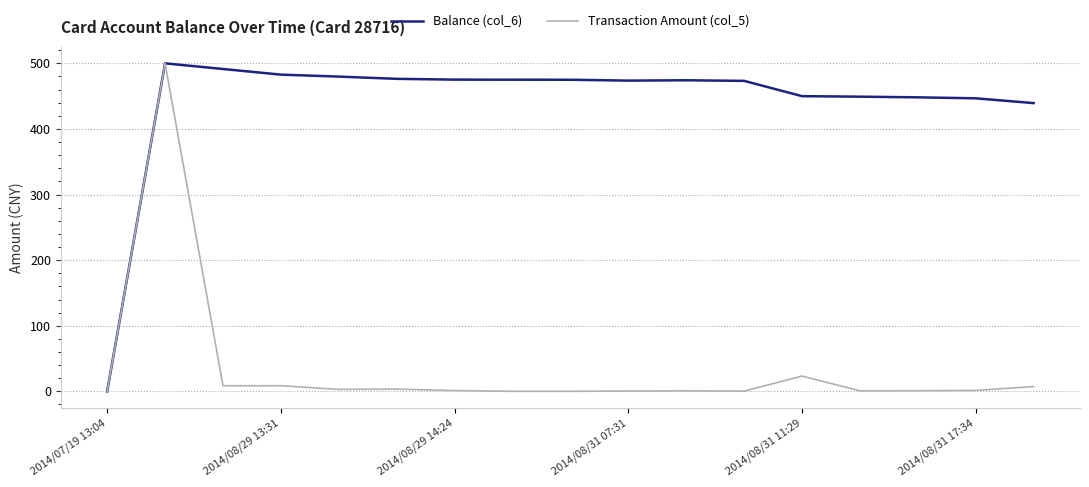

What is the greatest value displayed?

500.0